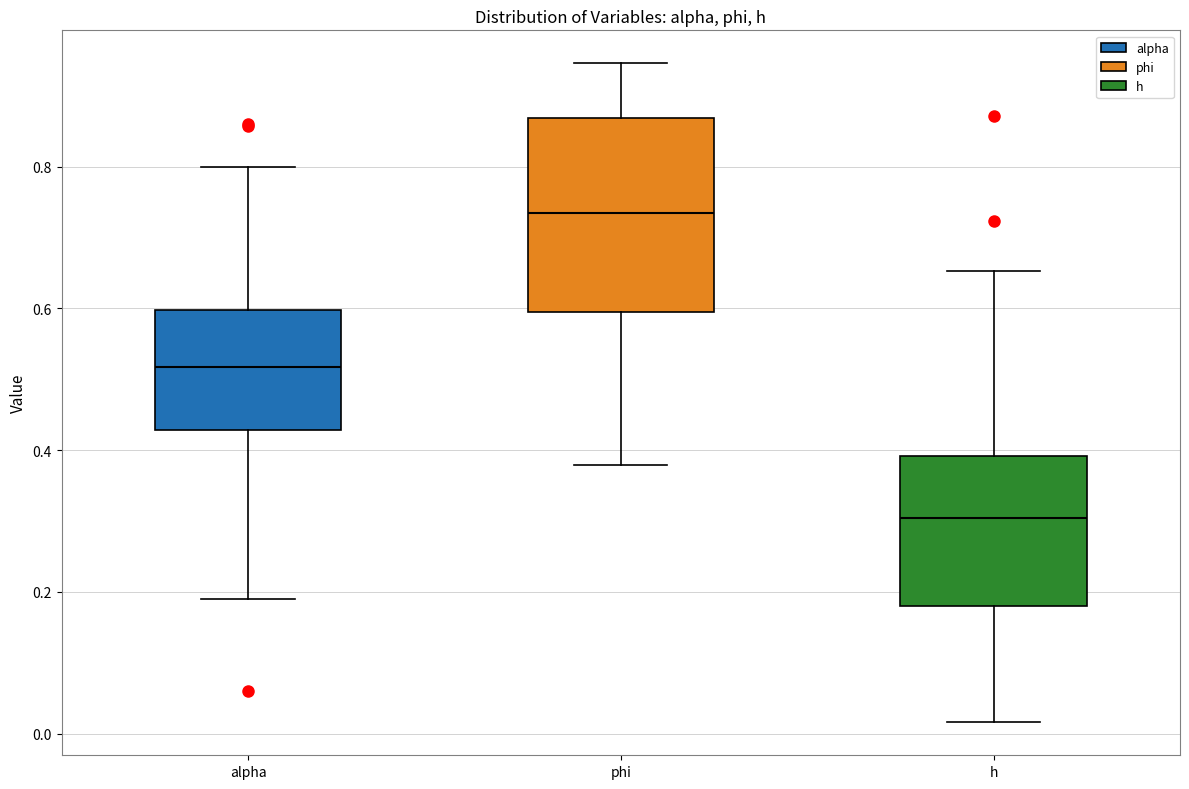

Reading left to right, read every box against the y-axis: the position of its median line, the range the box covers, and the ends of its whiskers. The values are not printed on the chart, so give them approximately, as read against the axis.

alpha: median 0.52, box 0.42 to 0.60, whiskers 0.20 to 0.80
phi: median 0.74, box 0.60 to 0.86, whiskers 0.38 to 0.94
h: median 0.30, box 0.18 to 0.40, whiskers 0.02 to 0.66